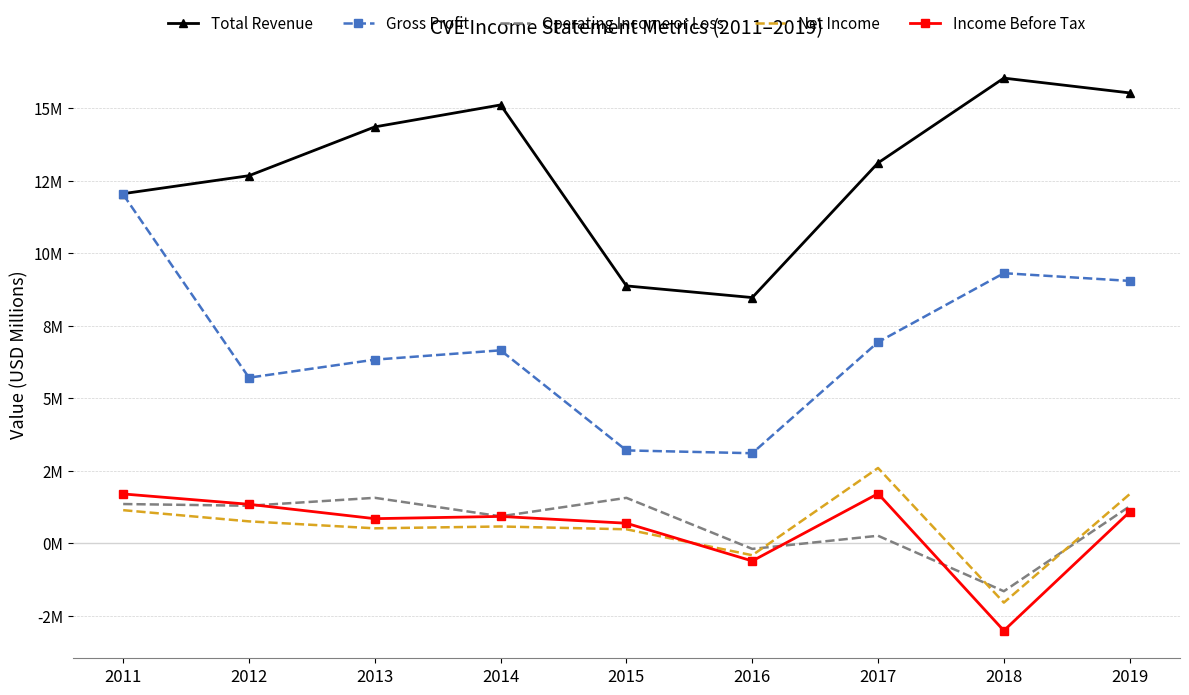

What is the value of the Net Income point at the 3rd from the left?

0.5